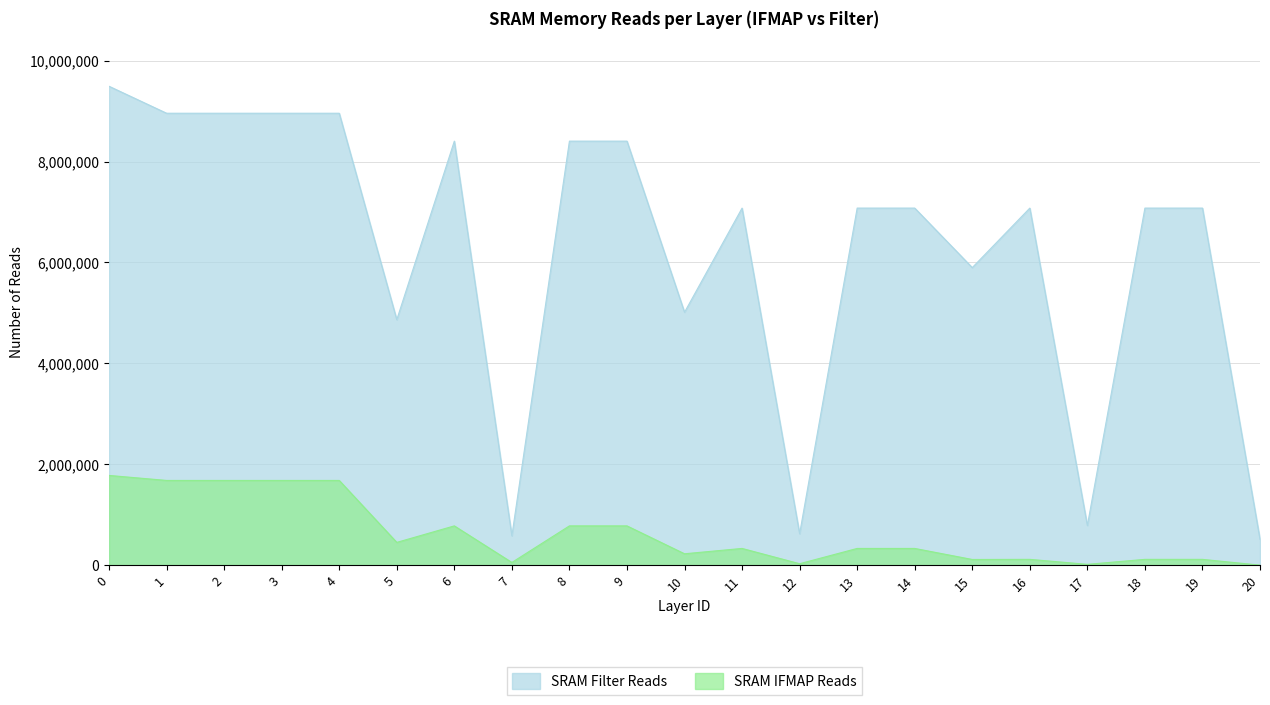

Is it true that SRAM IFMAP Reads equals 778752 at 8?

True